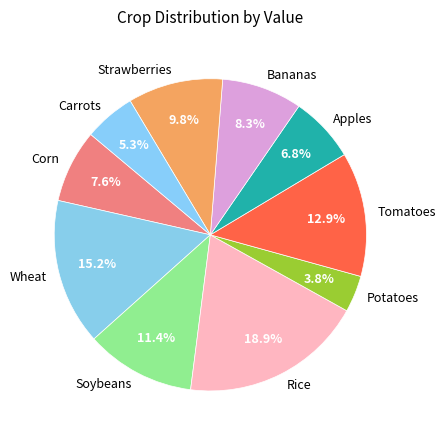

Count the number of slices in the pie.

10